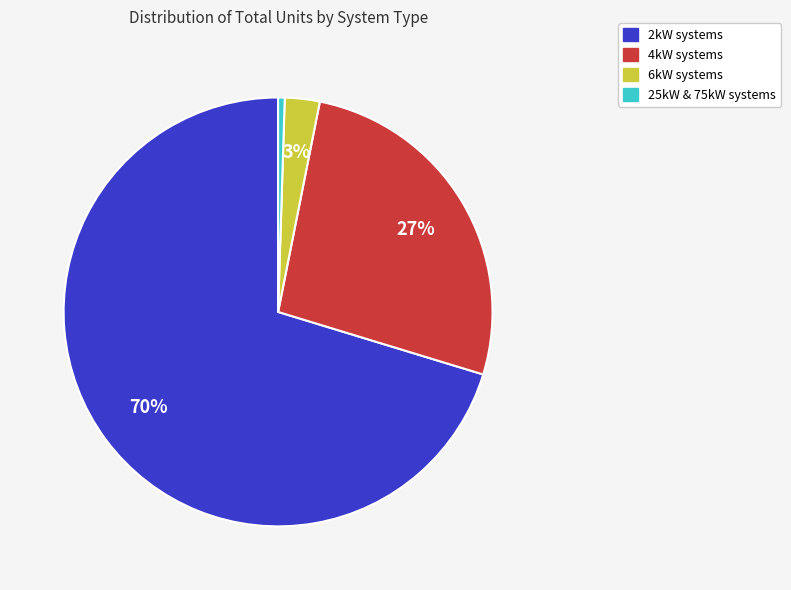

Is there a majority slice in this chart?

Yes